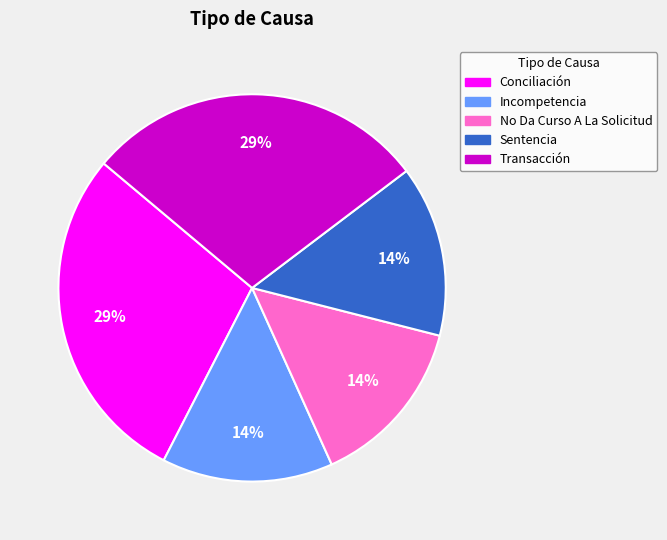

How many slices are in this pie chart?

5